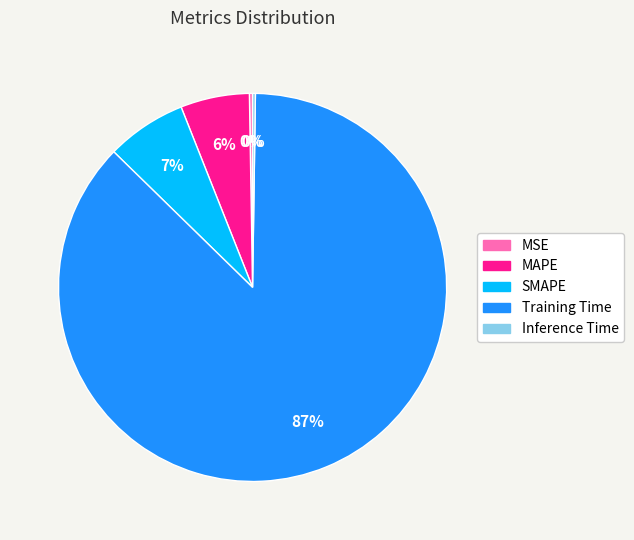

To the nearest percent, what is the average slice percentage?

20%